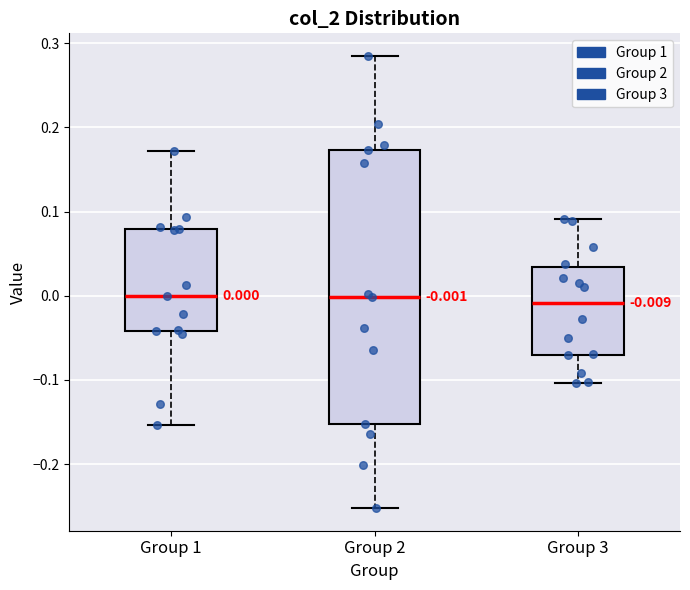

Which box is the tallest, from its lower edge to its upper edge?

Group 2